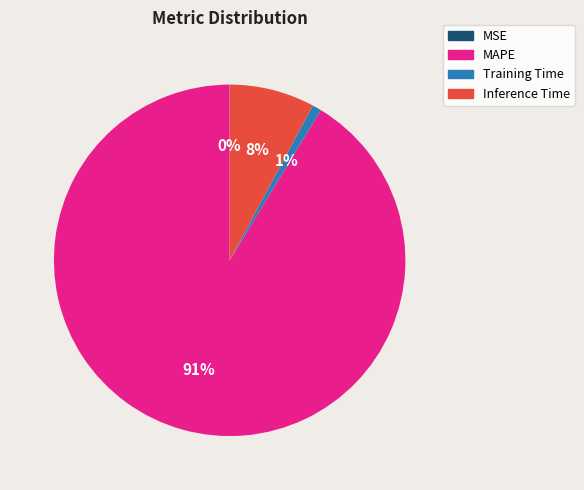

Is it true that MAPE is 91% of the pie?

True